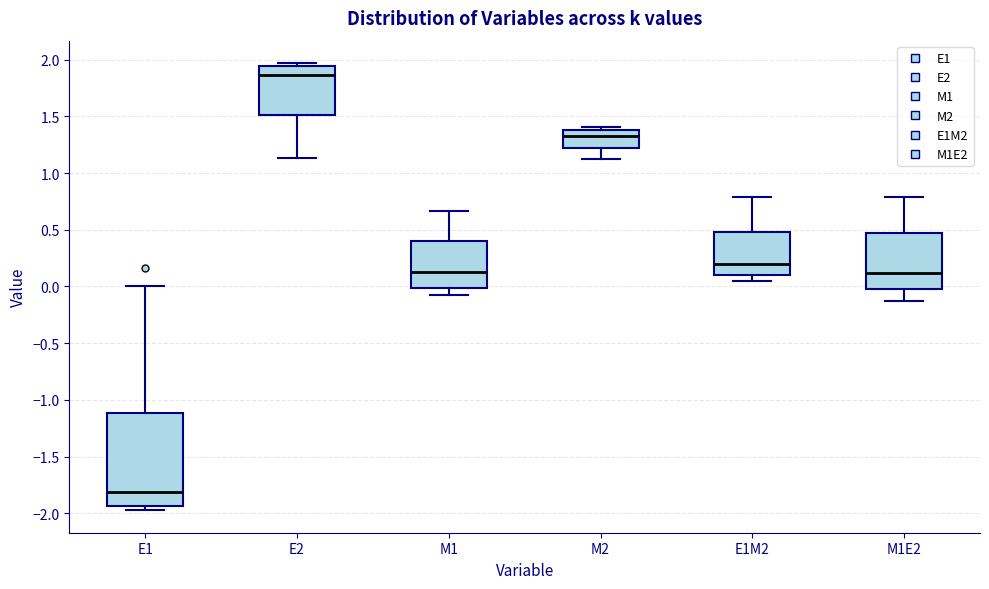

Comparing the boxes themselves (not the whiskers), which one is the tallest?

E1